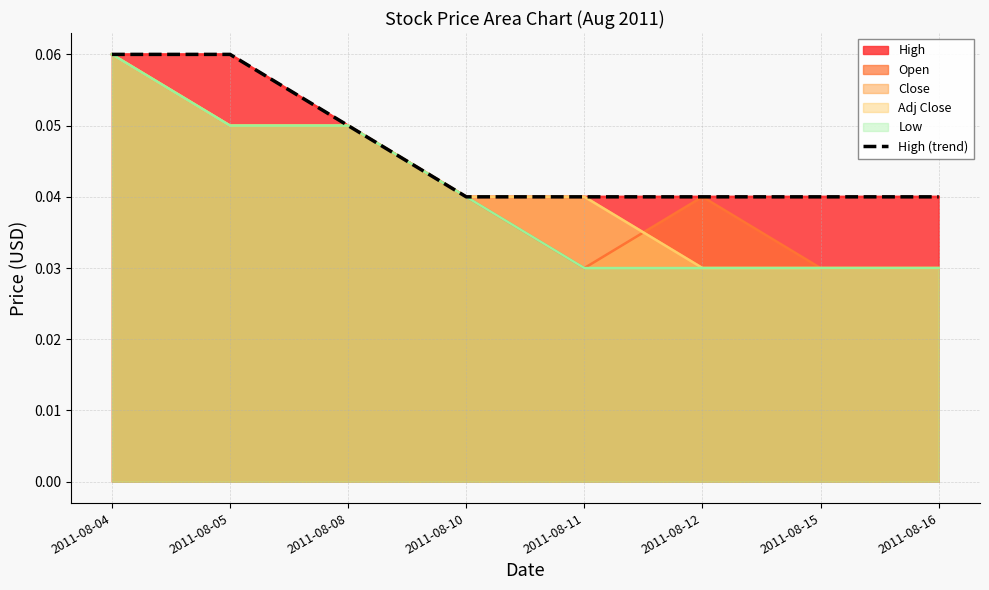

The value at 2011-08-11 is 0.0. True or false?

False